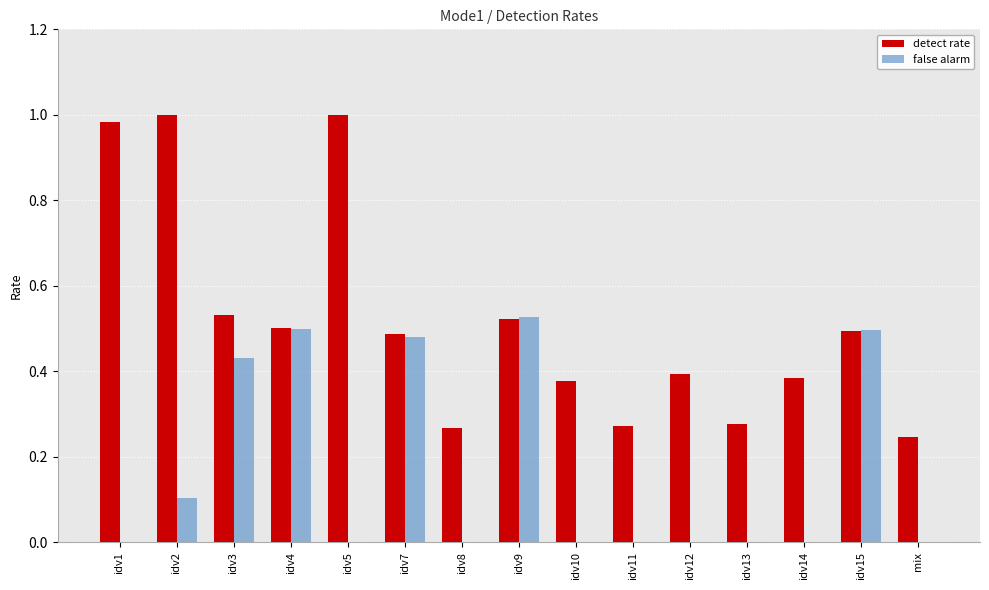

How many series are shown in this chart?

2